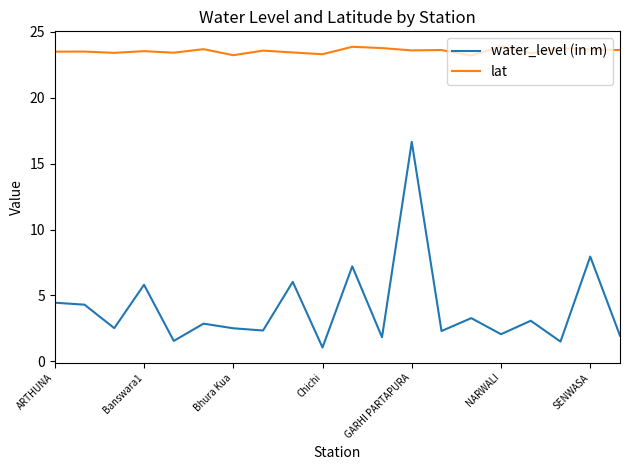

What are all the series names shown in the legend?

water_level (in m), lat